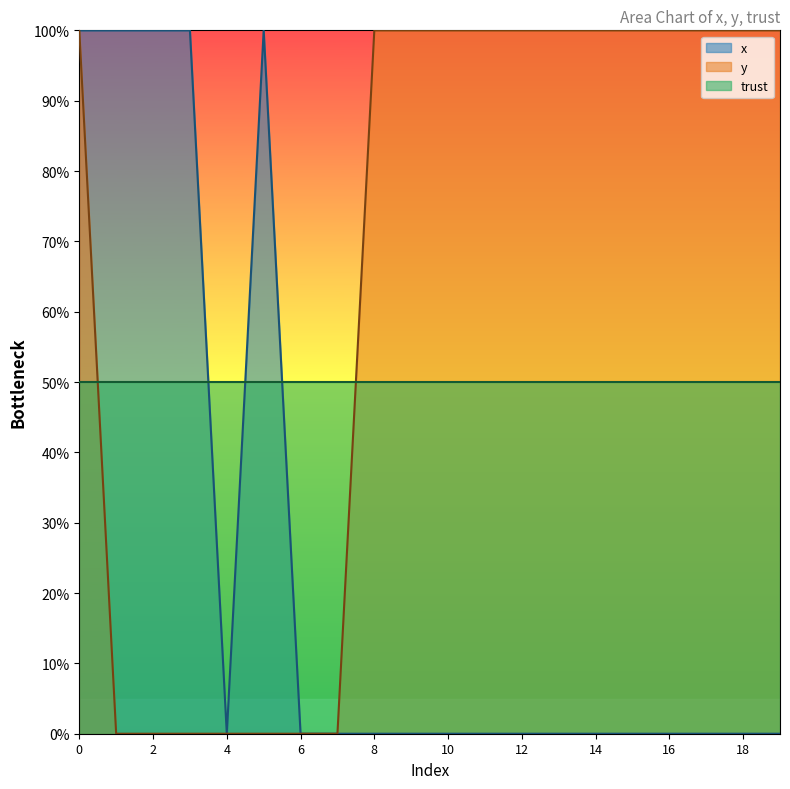

Between 10 and 19, which series saw the biggest shift?

x